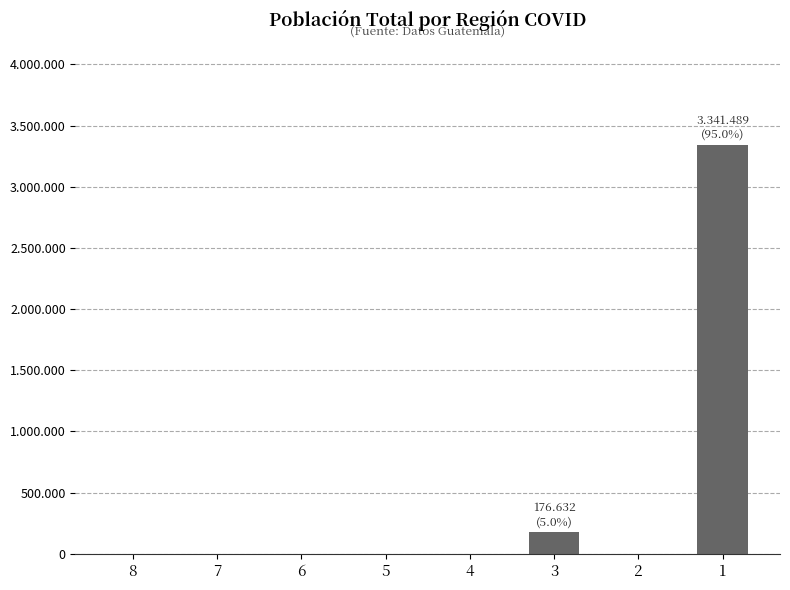

Reading right to left, transcribe all the data shown in this chart.

3341489	0	176632	0	0	0	0	0